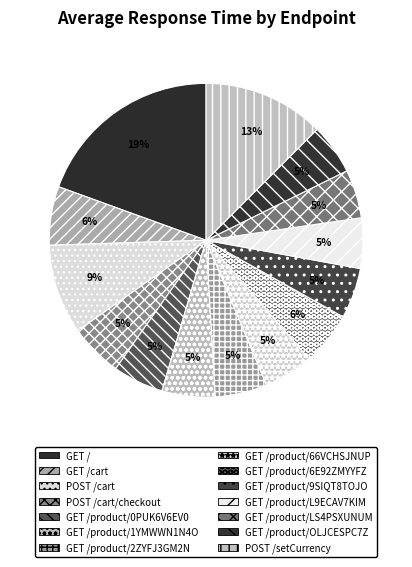

To the nearest percent, what percentage of the pie is GET /product/9SIQT8TOJO?

5%